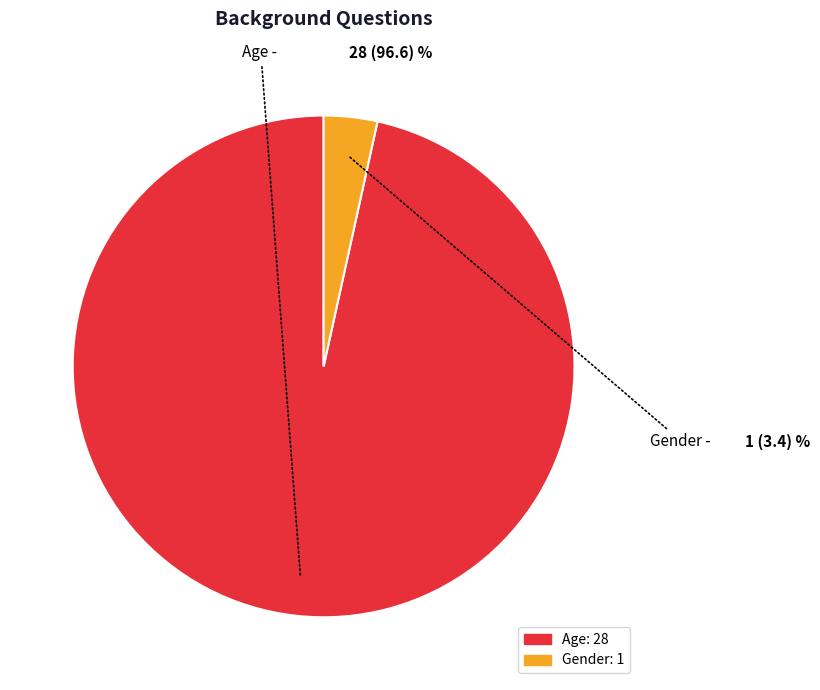

Count the number of slices in the pie.

2